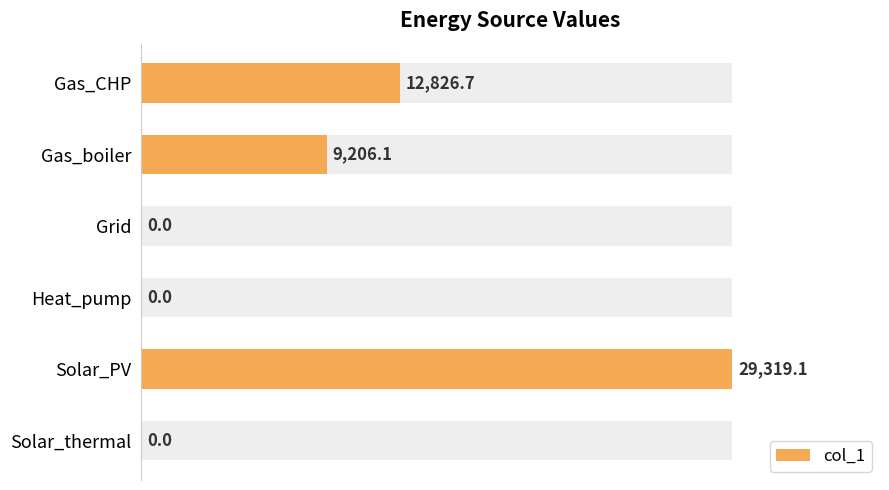

The value at Heat_pump is 0.0. True or false?

True